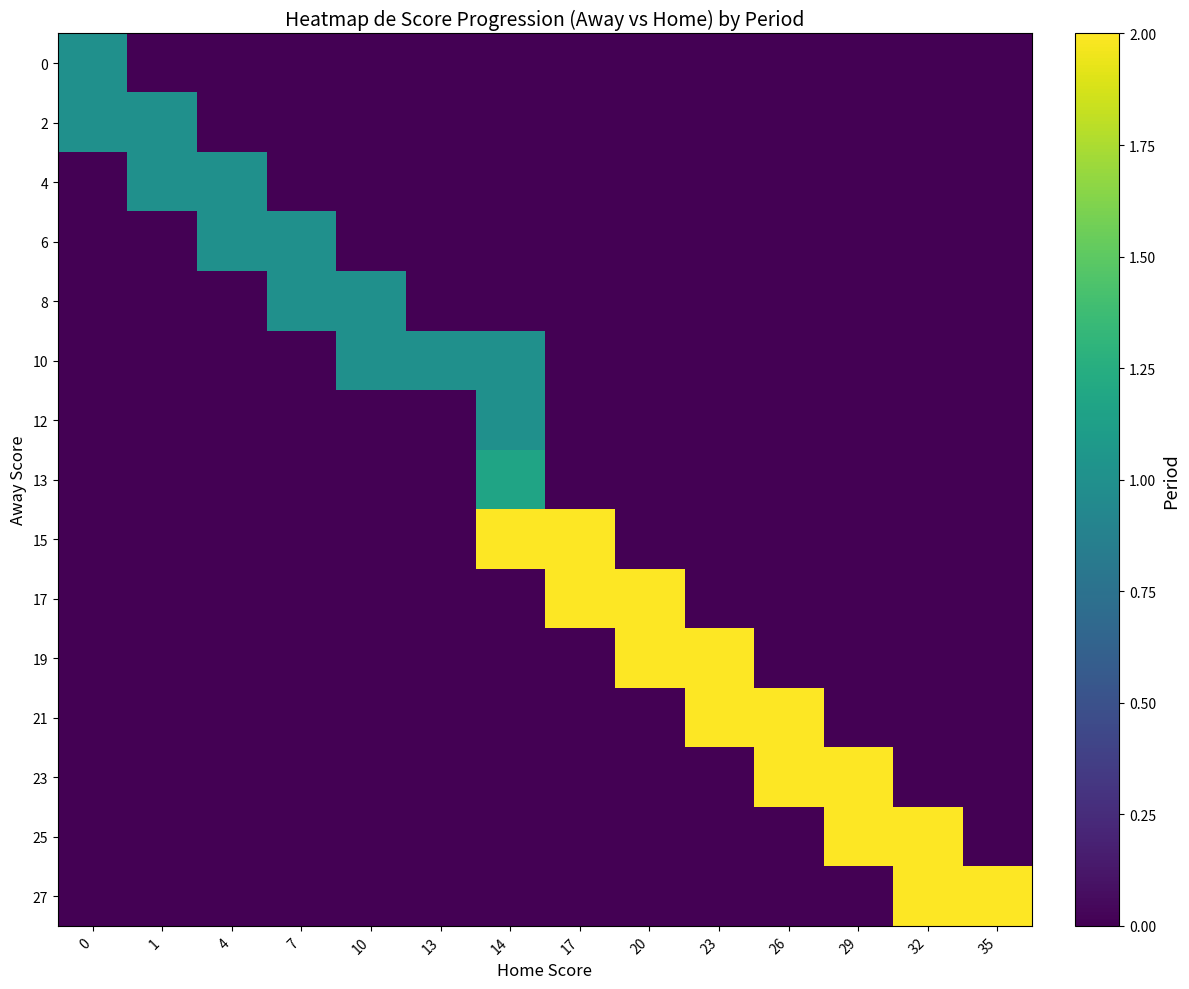

List the series in order of their peak value, lowest first.

0, 2, 4, 6, 8, 10, 12, 13, 15, 17, 19, 21, 23, 25, 27